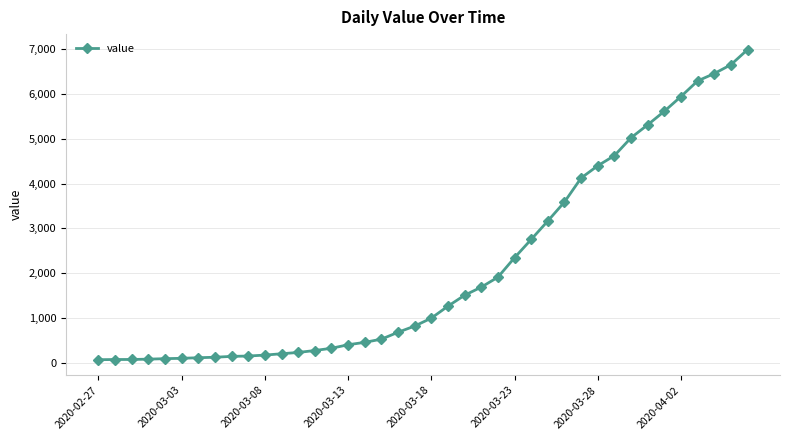

What is the maximum value shown in the chart?

6995